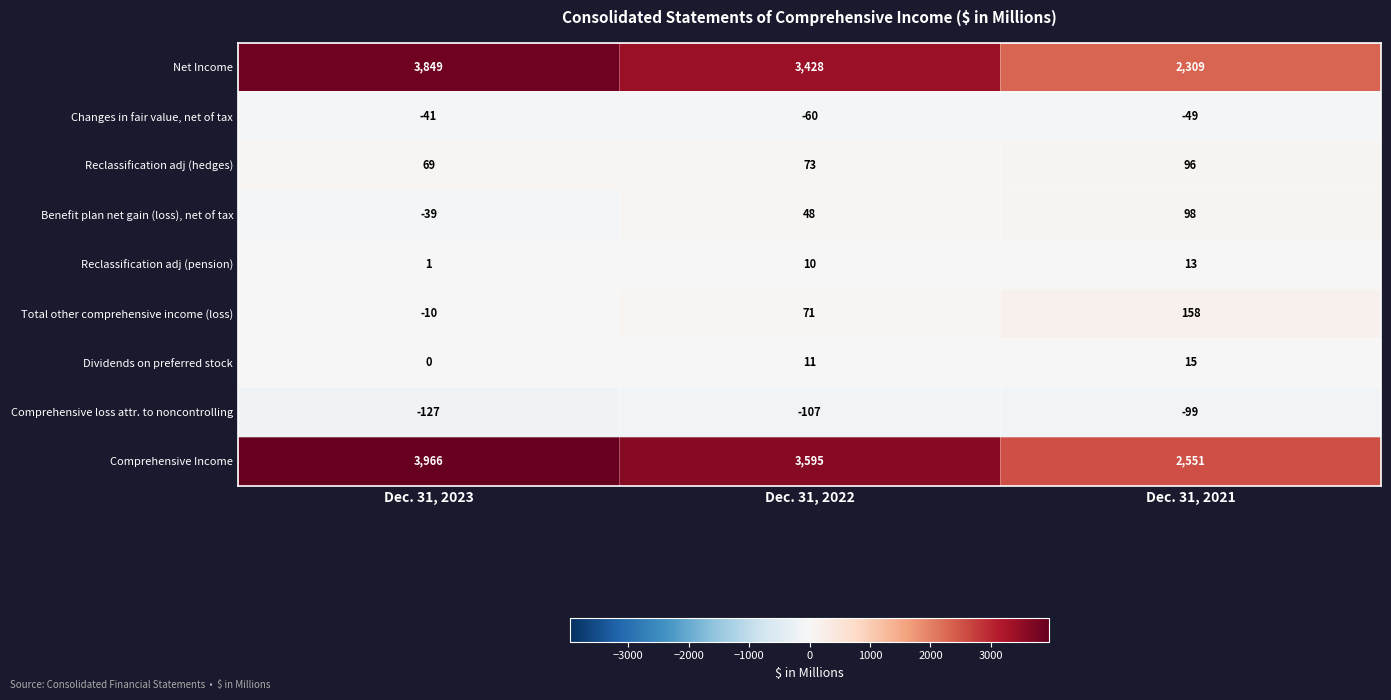

Which category has the lowest value across all series?

Dec. 31, 2023